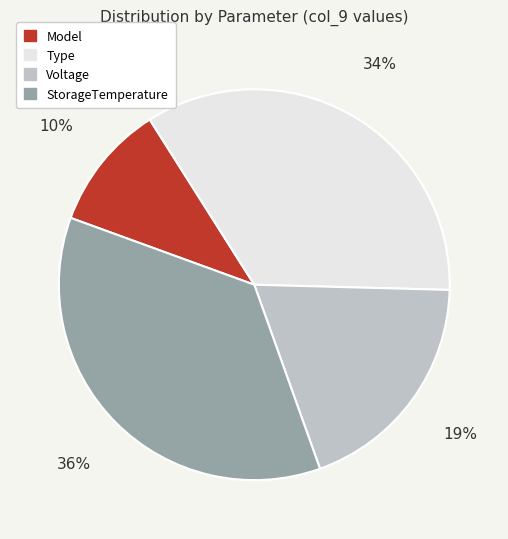

To the nearest percent, what is the difference between the largest and smallest slice percentages?

26%